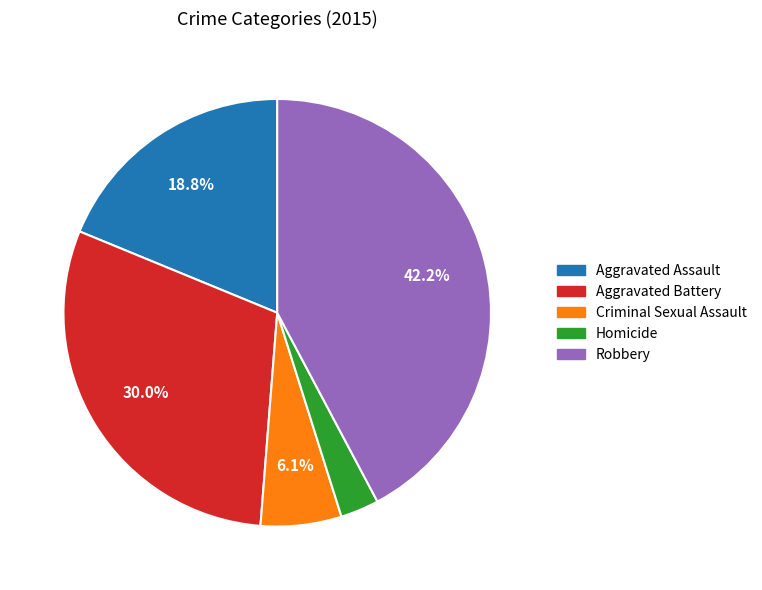

How many slices are in this pie chart?

5